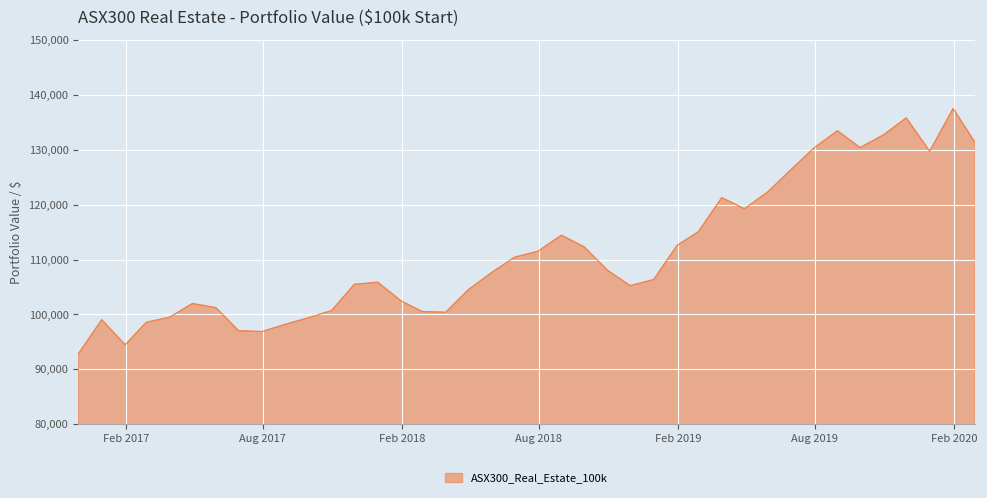

What is the minimum value shown in the chart?

92814.4